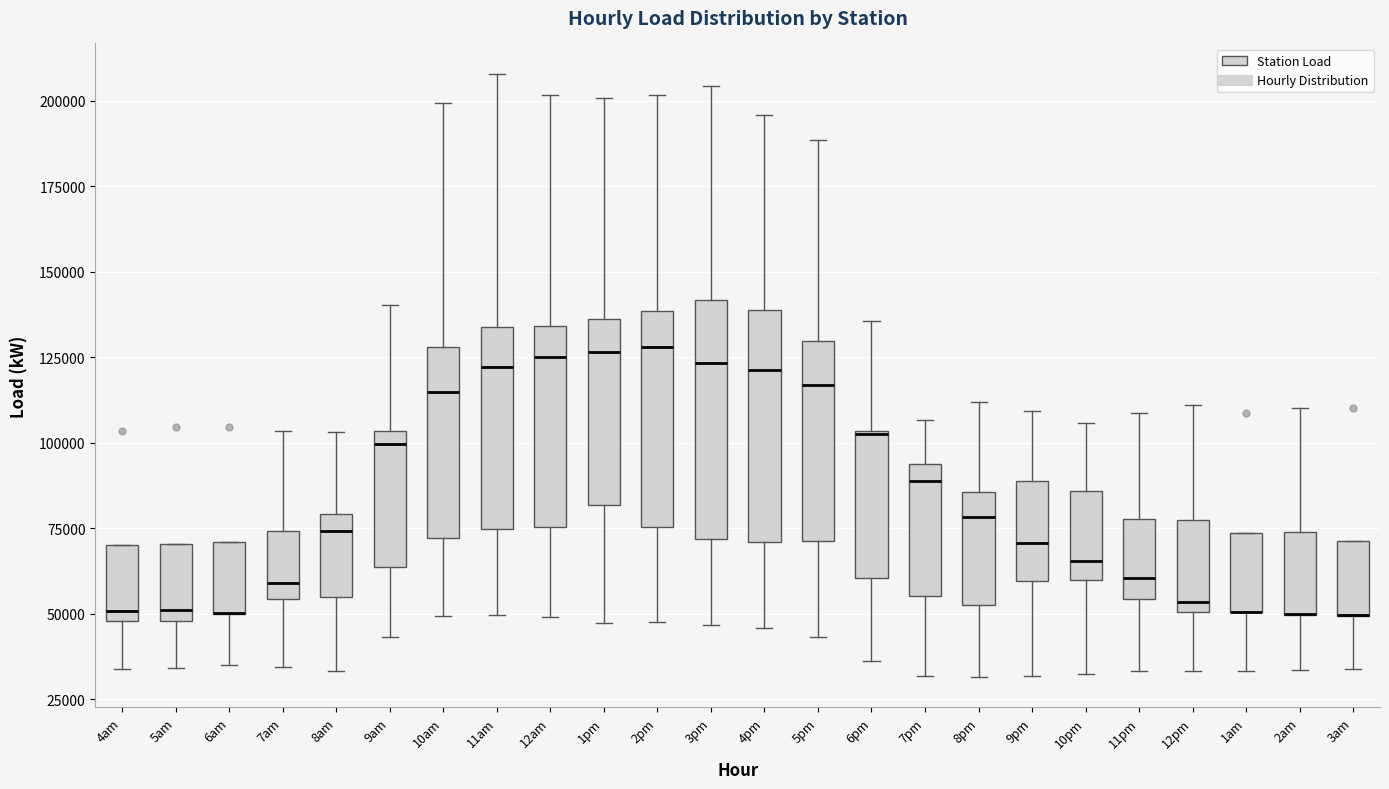

Where does the upper whisker of the box for 2am end on the y-axis? The values are not printed on the chart, so give them approximately, as read against the axis.

110000